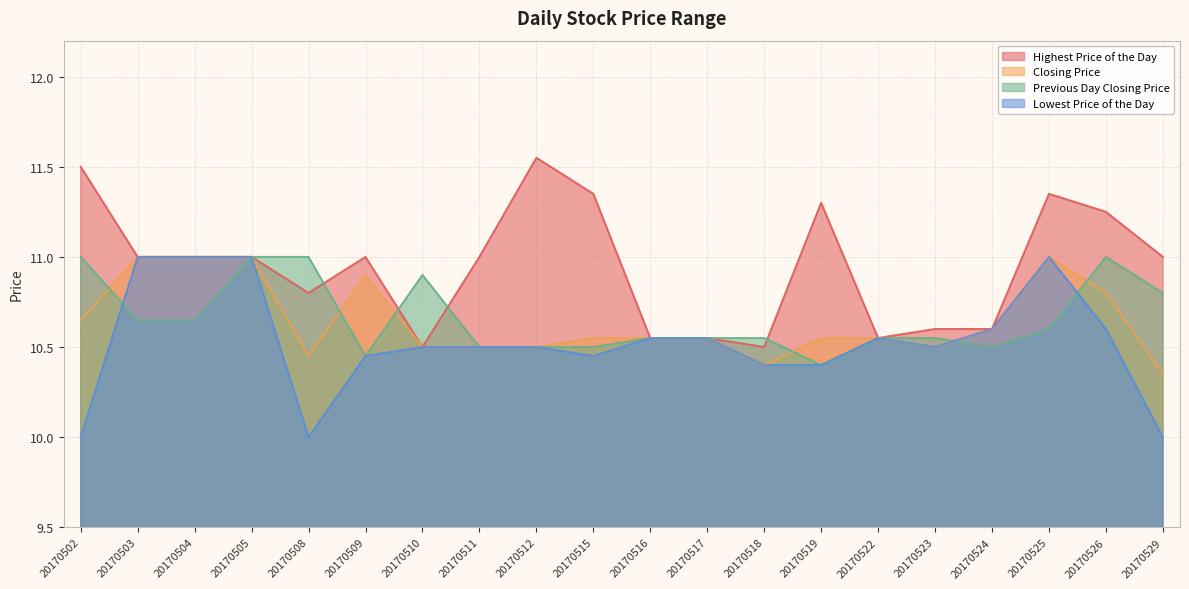

Which series changed the most between 20170508 and 20170518?

Previous Day Closing Price